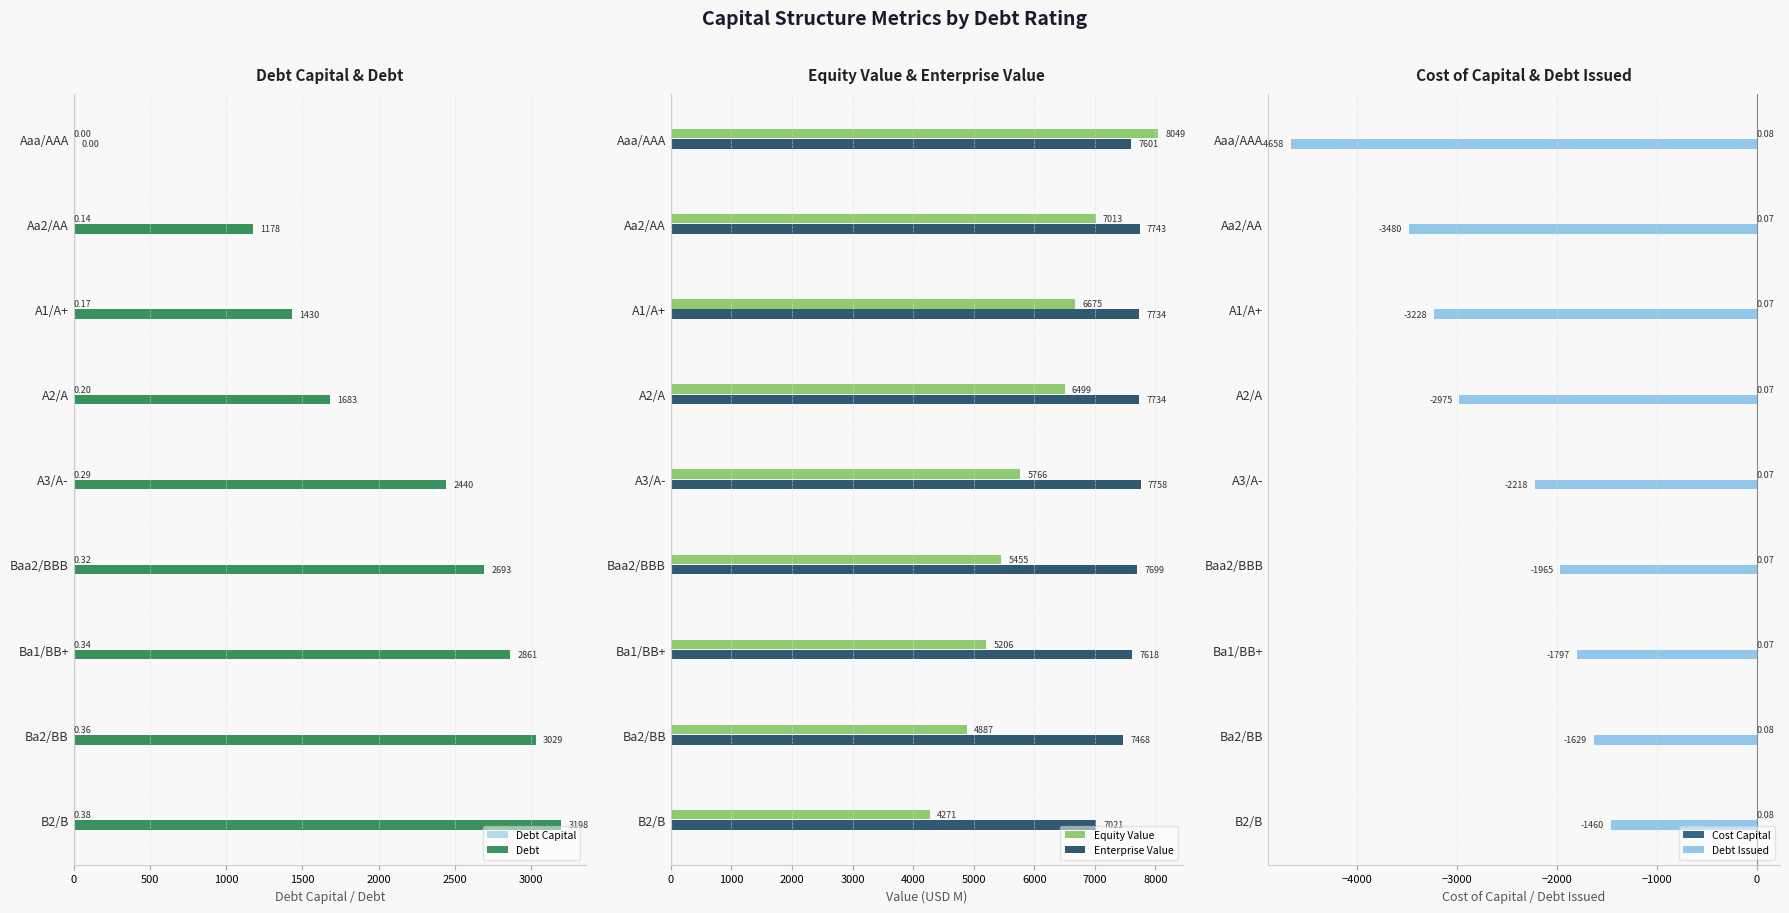

What is the sum of the Debt values at A3/A- and Ba2/BB?

5469.7